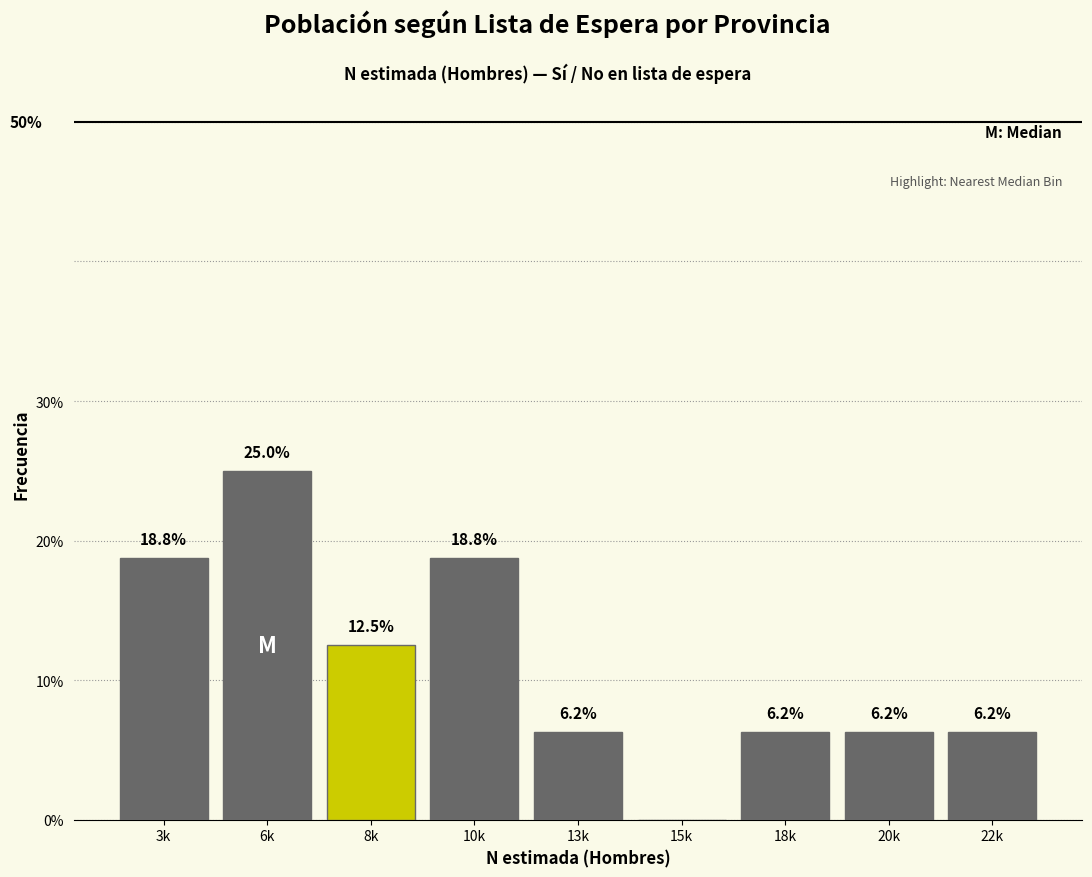

Where is the data nearest to the value 12?

8k